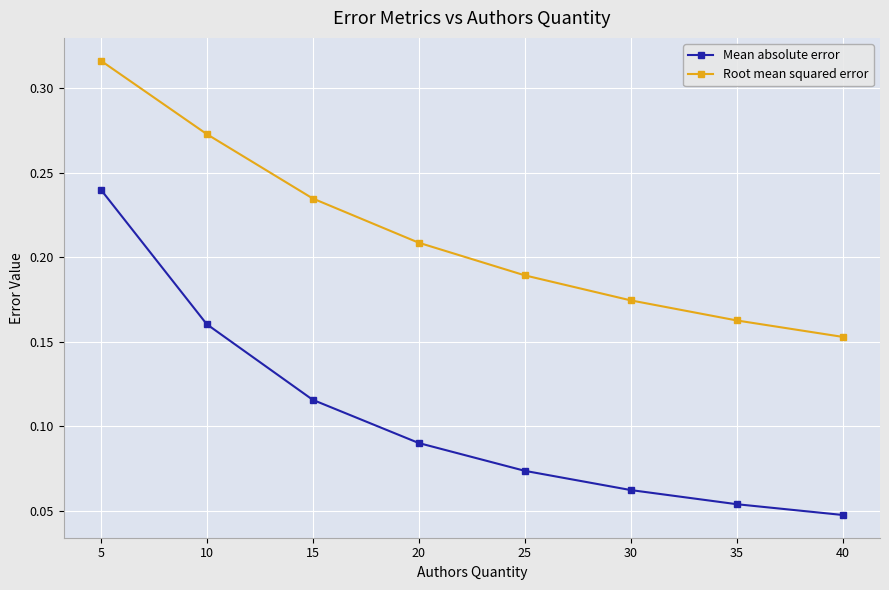

Is it true that Root mean squared error equals 0.0 at 30?

False